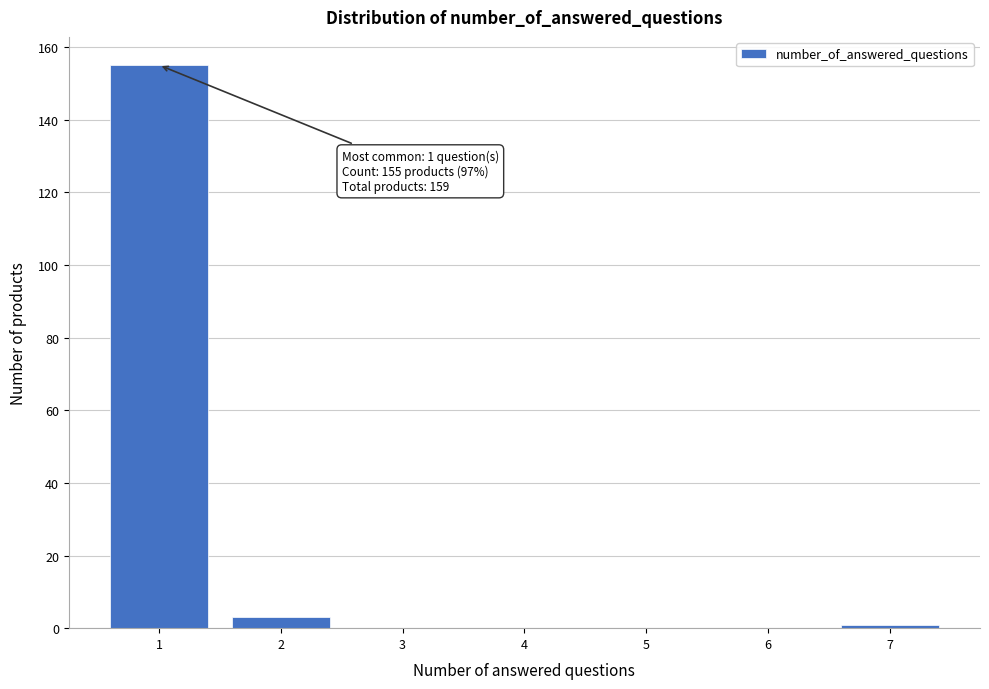

Reading left to right, list all the values displayed in this chart.

1=155	2=3	3=0	4=0	5=0	6=0	7=1